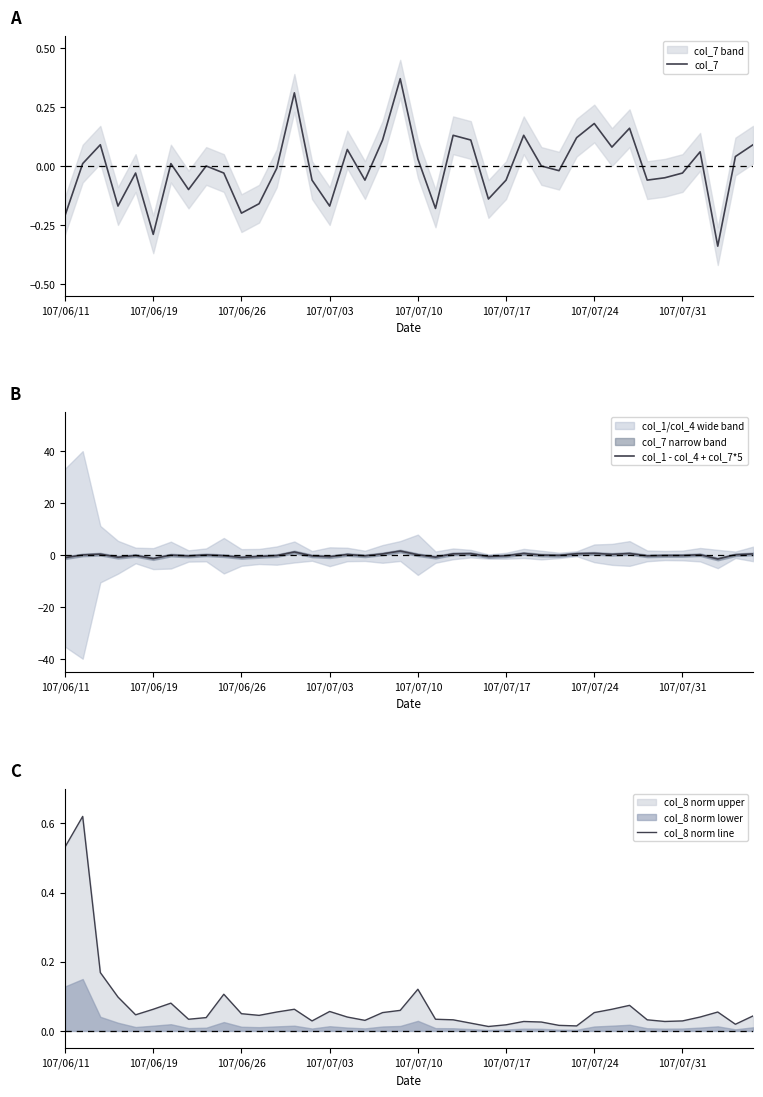

Rank the series by their maximum value, from highest to lowest.

col_1 - col_4 + col_7*5, col_8 norm line, col_7